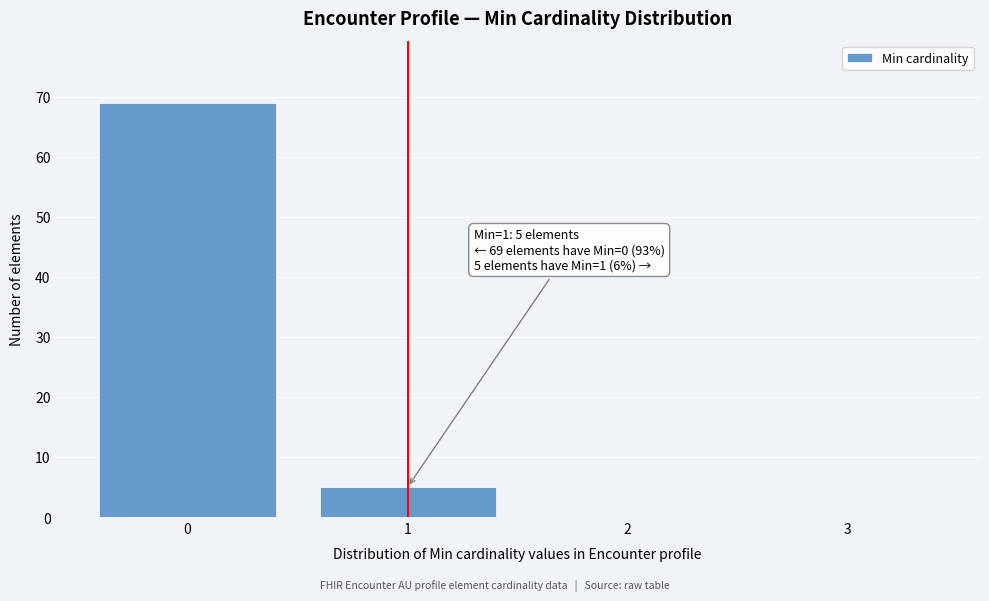

Reading left to right, transcribe all the data shown in this chart.

0=69	1=5	2=0	3=0